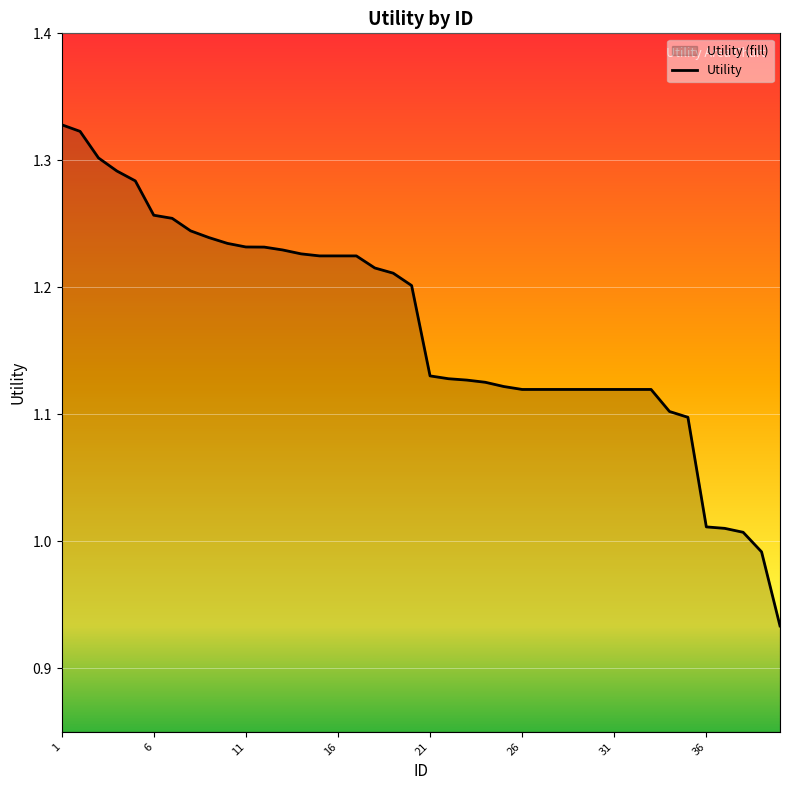

True or false: the data shows 2.2 at 16.

False